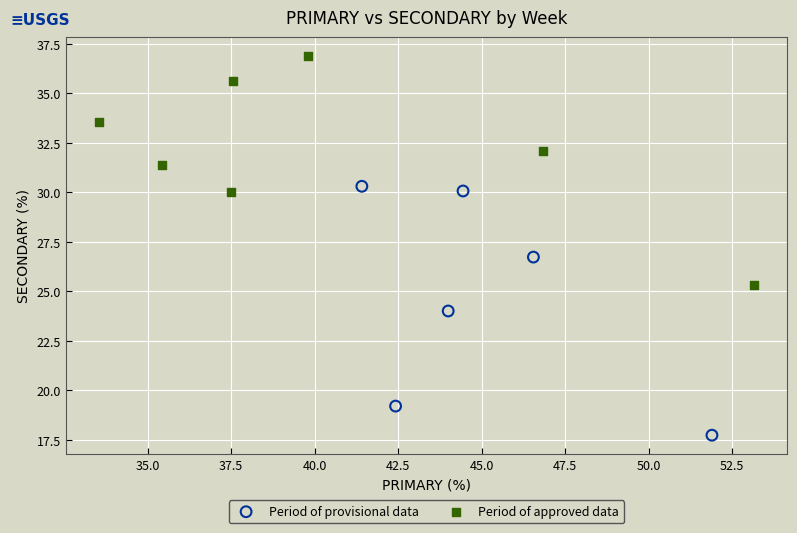

Which series contains the lowest Y value?

Period of provisional data